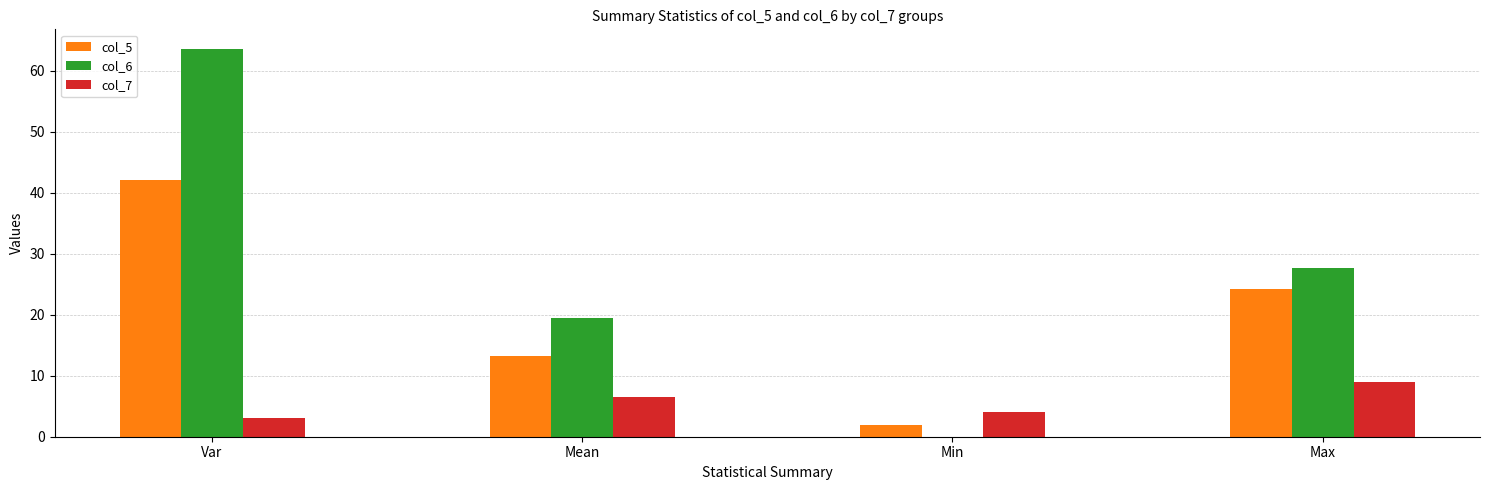

What is the greatest value displayed?

63.6